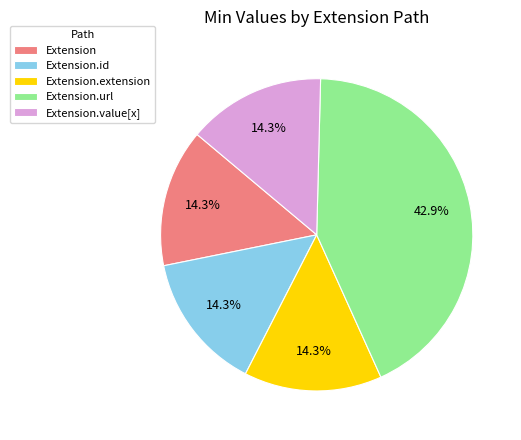

Is the sum of Extension.value[x] and Extension.url greater than half?

Yes